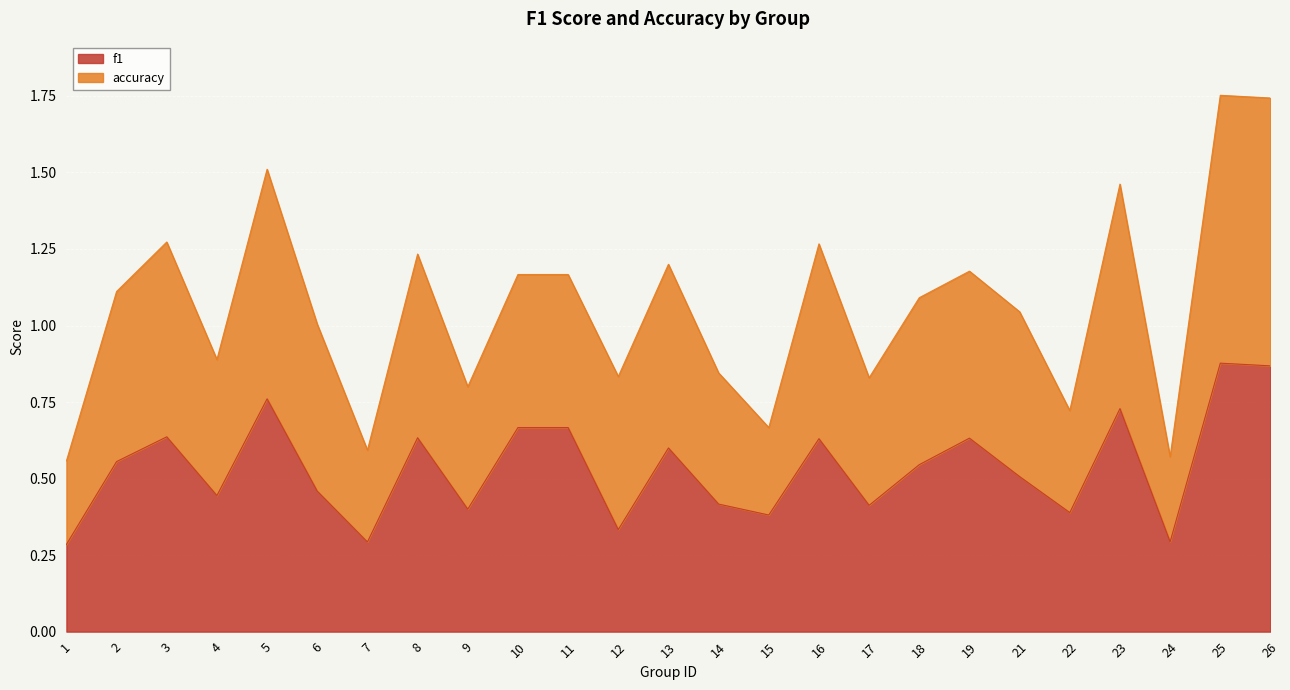

Which series has the largest total across all categories?

accuracy